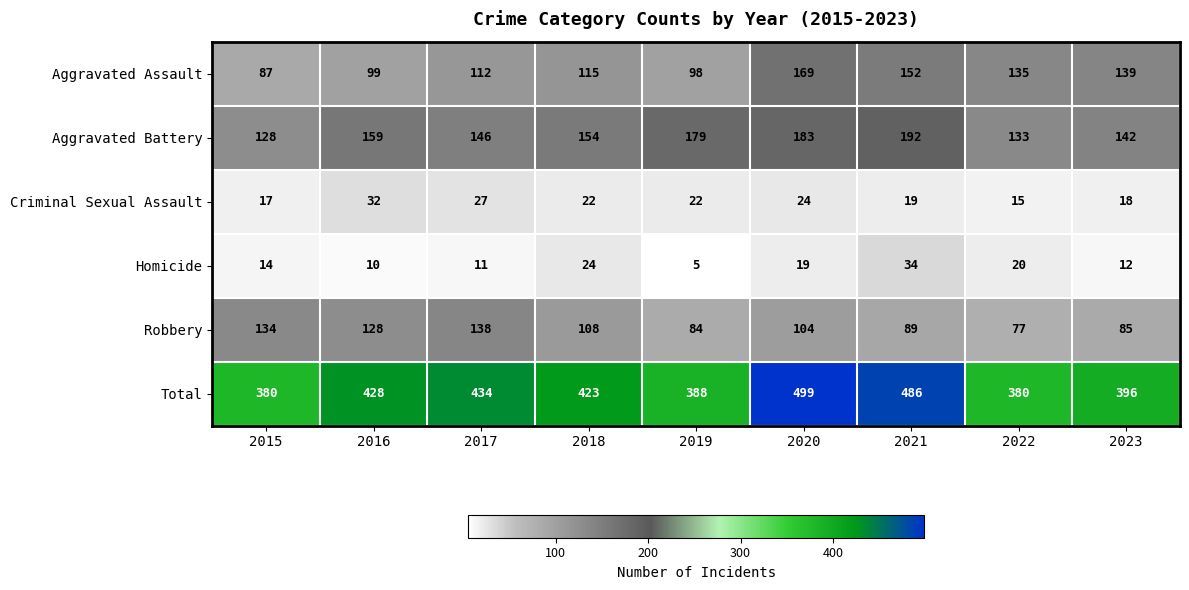

What is the difference between the Robbery values at 2015 and 2022?

57